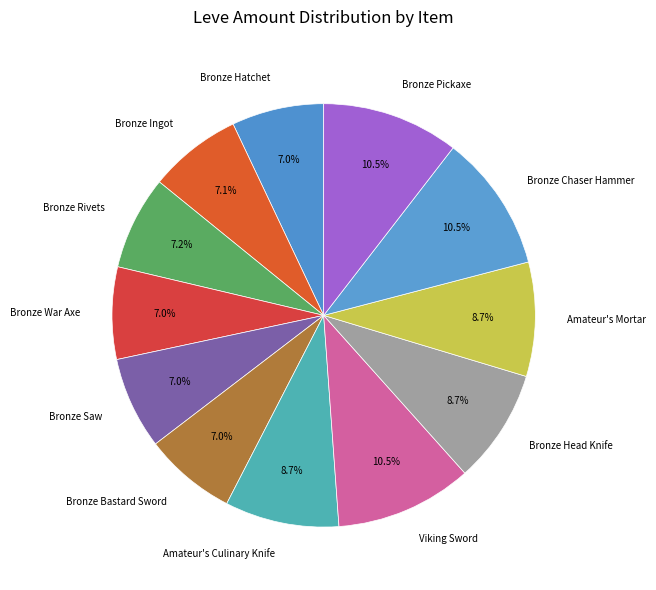

How many segments does this pie chart have?

12